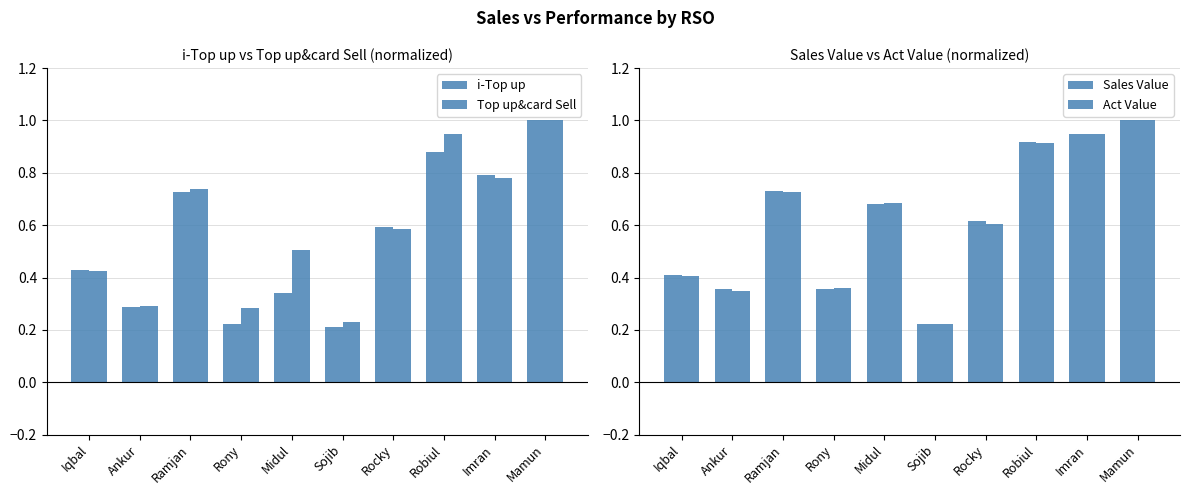

Between Iqbal and Rony, which is larger?

Iqbal